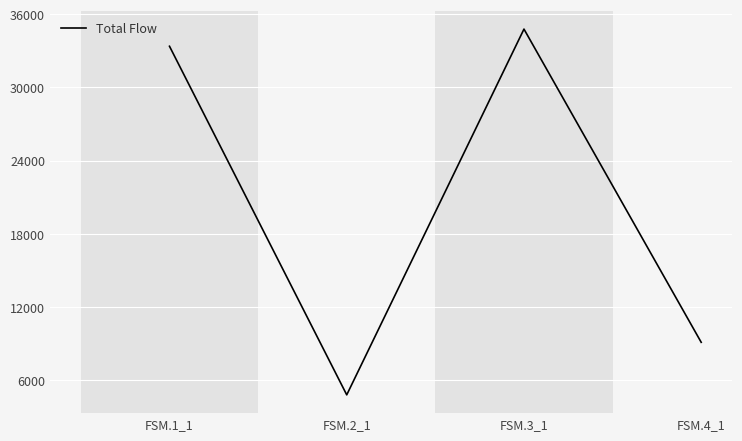

The chart shows a value of 6888.5 at FSM.1_1. True or false?

False